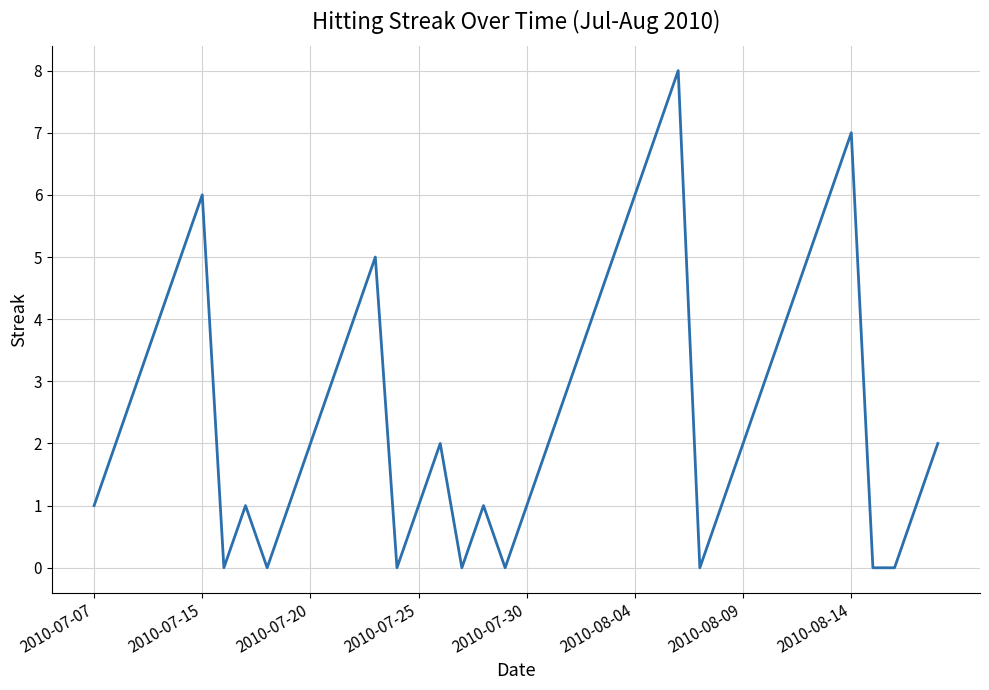

The value at 2010-08-04 is 6. True or false?

True